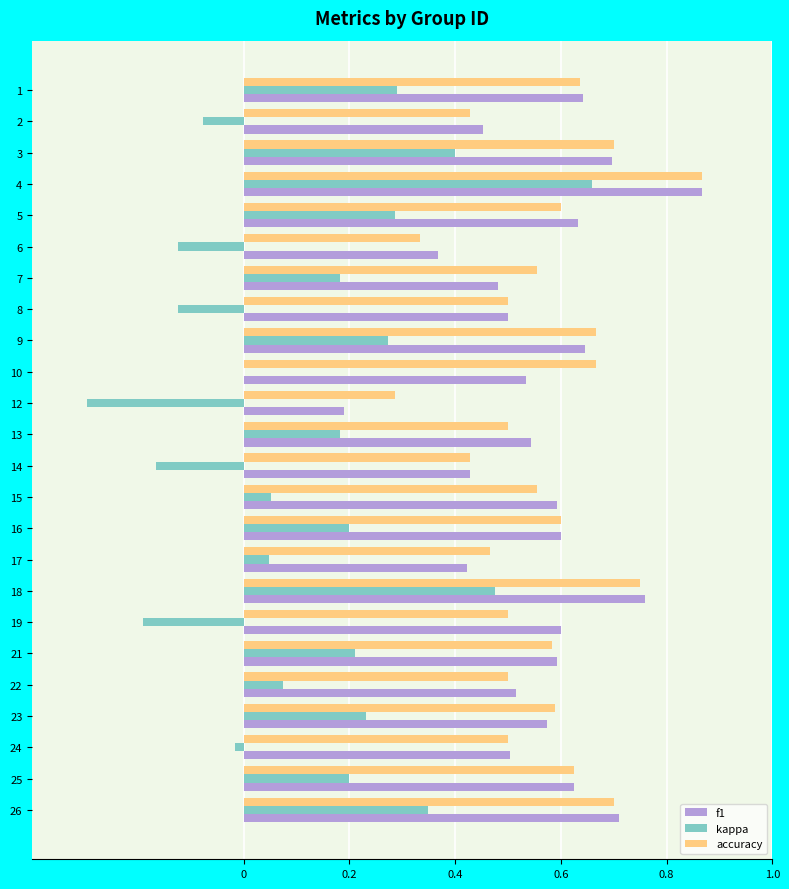

Which series changed the most between 12 and 14?

f1